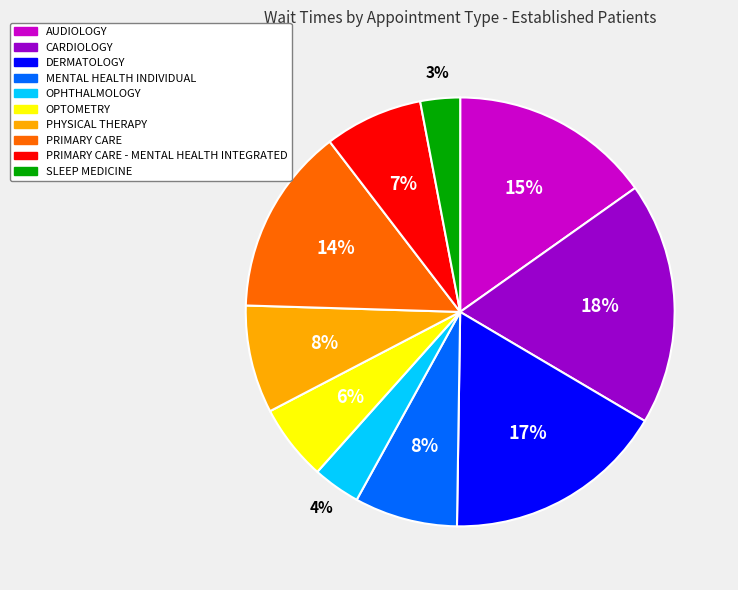

To the nearest percent, what is the average slice percentage?

10%